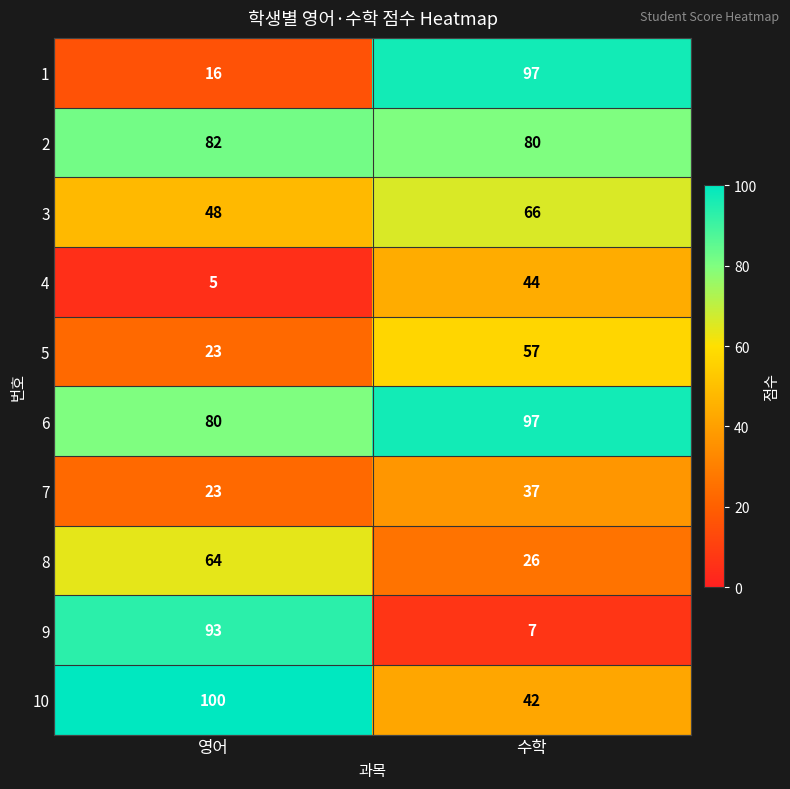

Reading left to right, list all the values displayed in this chart.

1: 영어=16	수학=97
2: 영어=82	수학=80
3: 영어=48	수학=66
4: 영어=5	수학=44
5: 영어=23	수학=57
6: 영어=80	수학=97
7: 영어=23	수학=37
8: 영어=64	수학=26
9: 영어=93	수학=7
10: 영어=100	수학=42